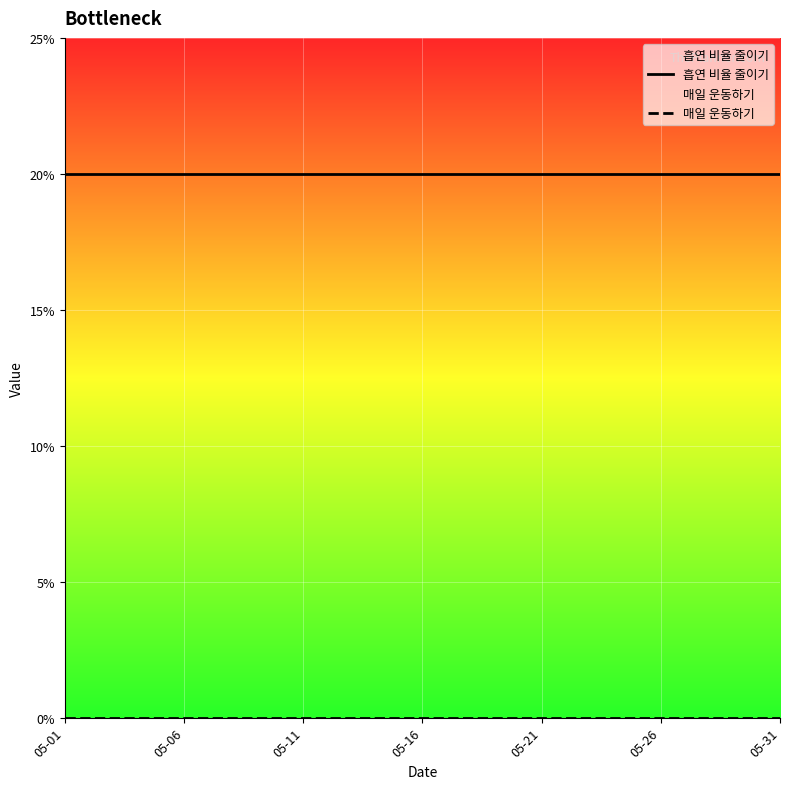

Which series has the largest total across all categories?

흡연 비율 줄이기